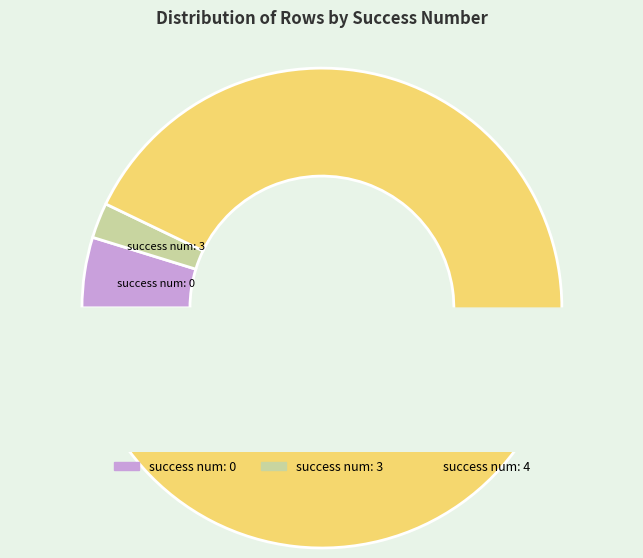

Rank the categories by value from highest to lowest.

4, 0, 3